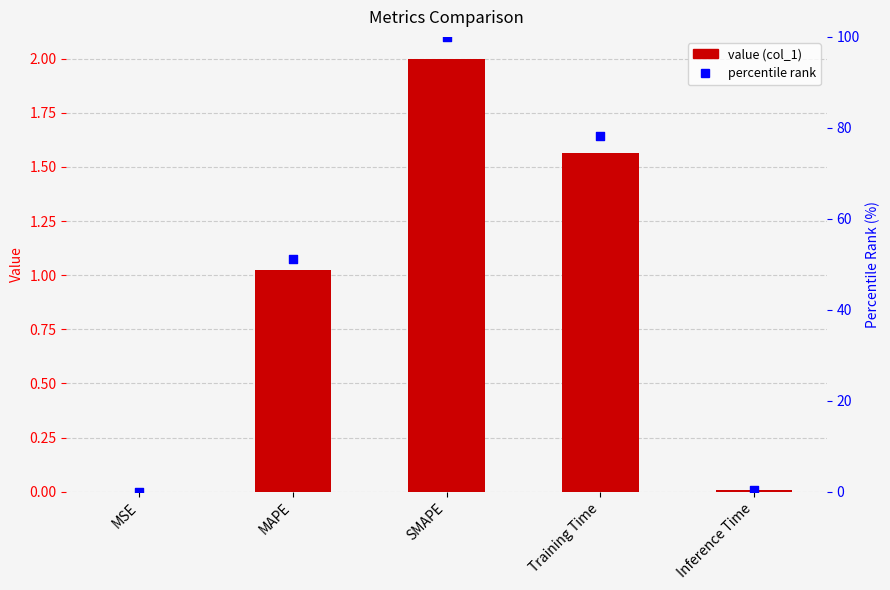

Is the value of col_1 at MAPE greater than the value of percentile rank at Inference Time?

Yes